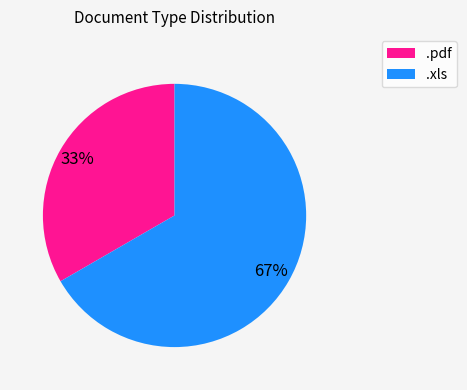

What percentage is the .pdf slice, to the nearest percent?

33%